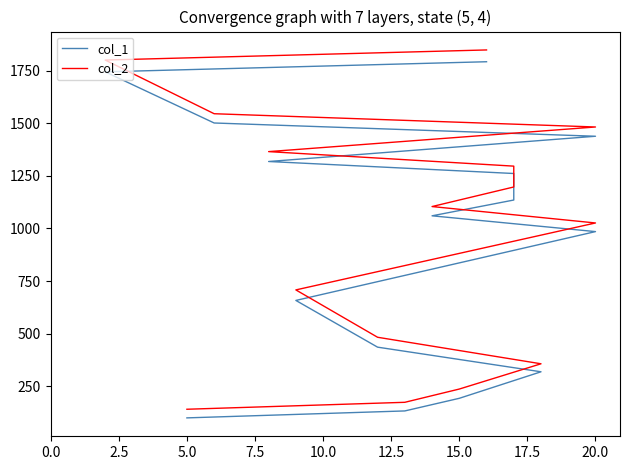

Rank the series at 15.0 from highest to lowest value.

col_2, col_1